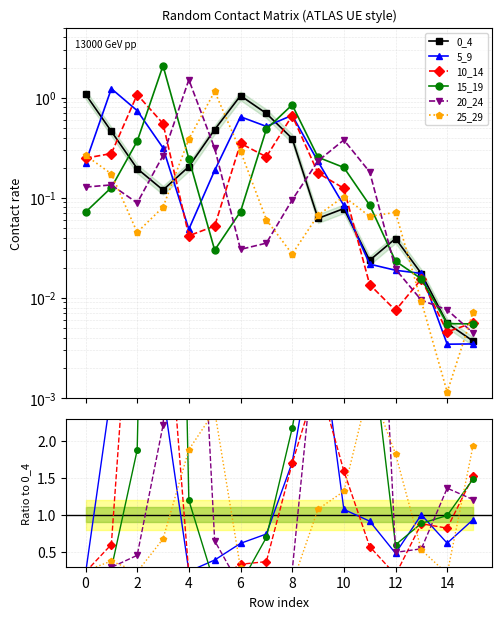

True or false: 0_4 has more than 2 points higher than both neighbors.

True